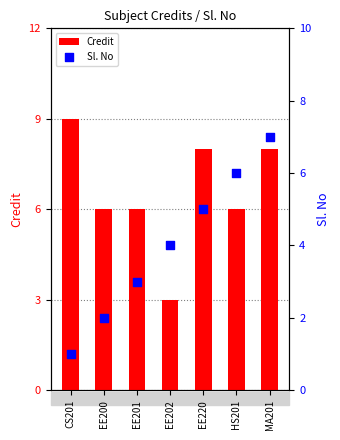

What is the total value across all series at EE200?

8